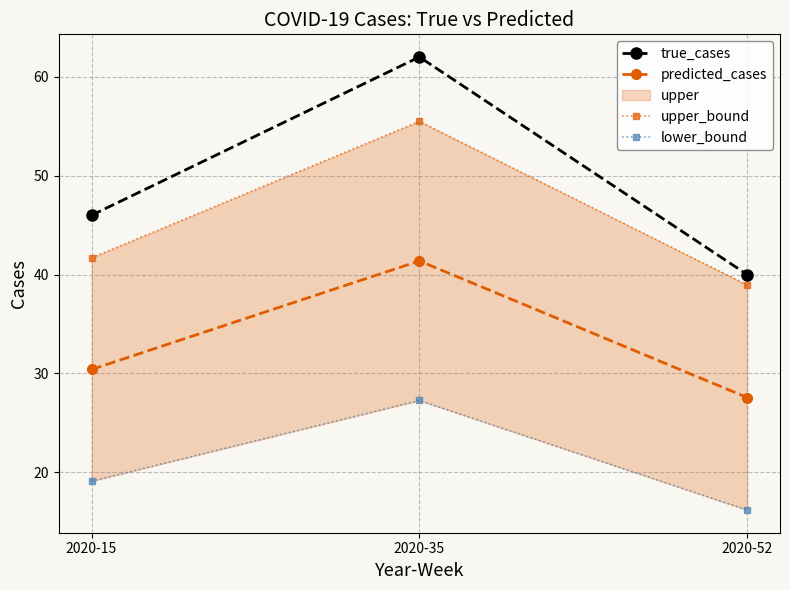

At which label does lower_bound reach its minimum?

2020-52